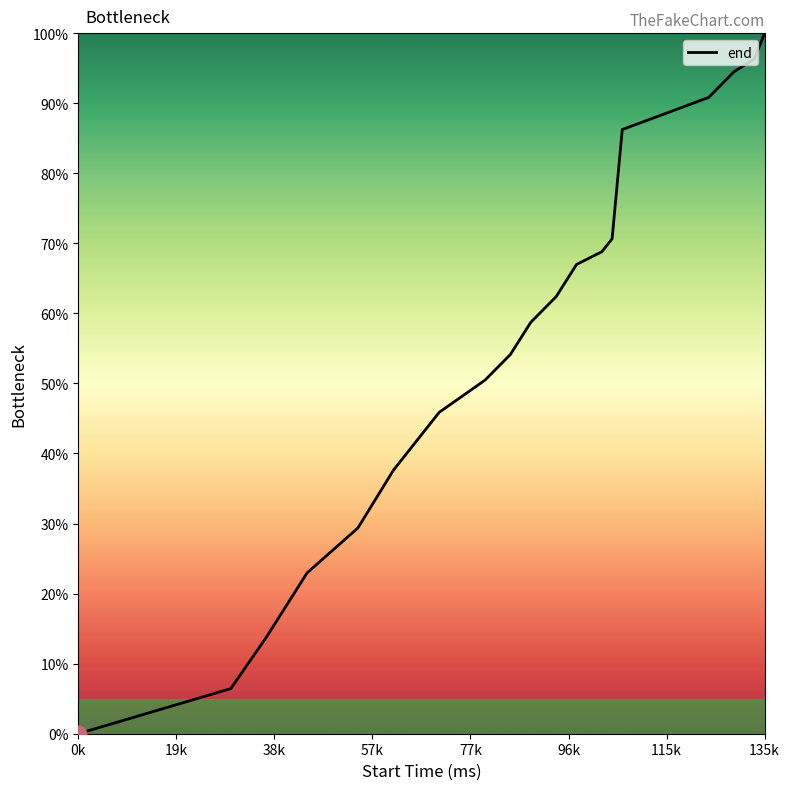

What is the difference between the maximum and minimum values?

100.0